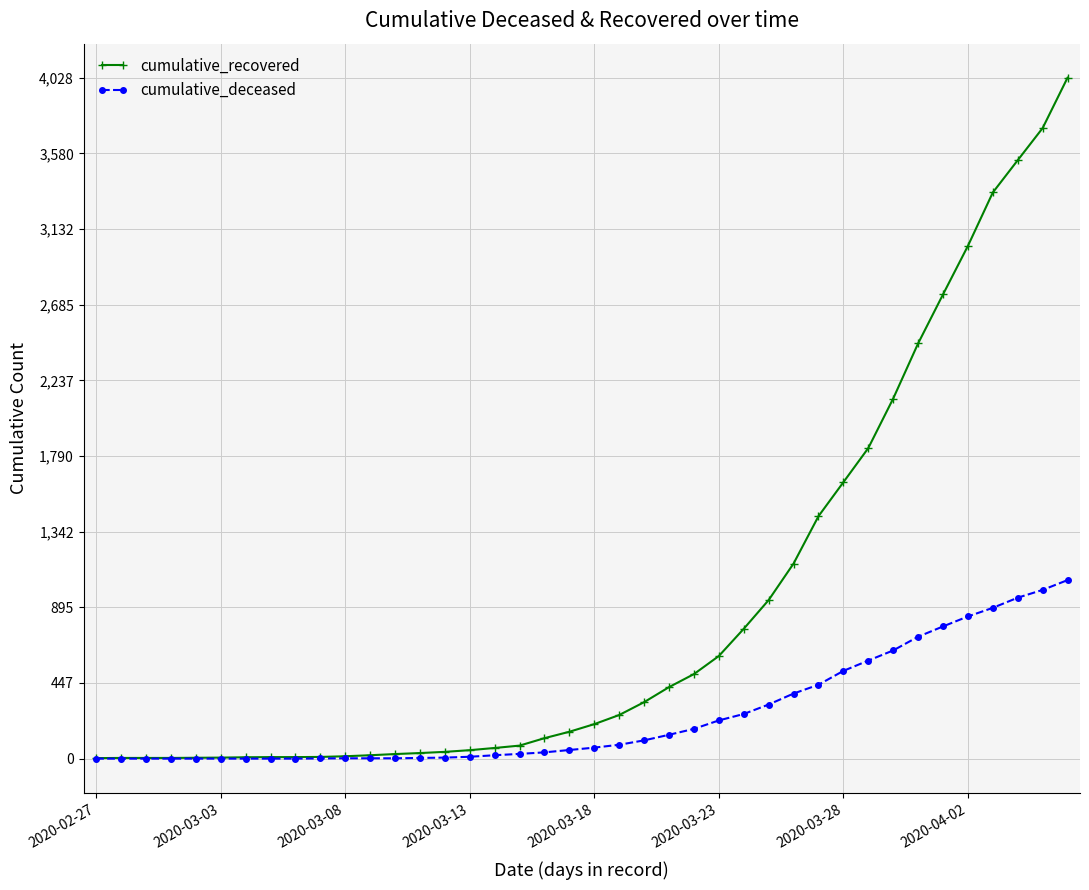

Which series has the largest range (max minus min)?

cumulative_recovered